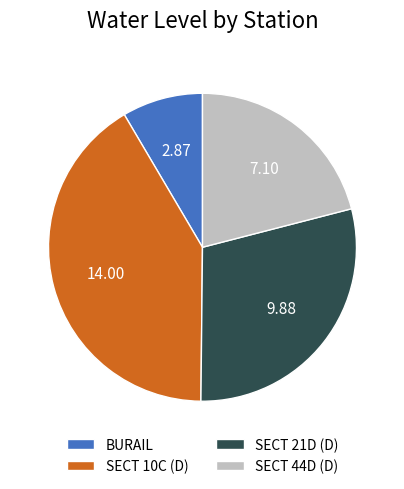

Which slice is the largest?

SECT 10C (D)